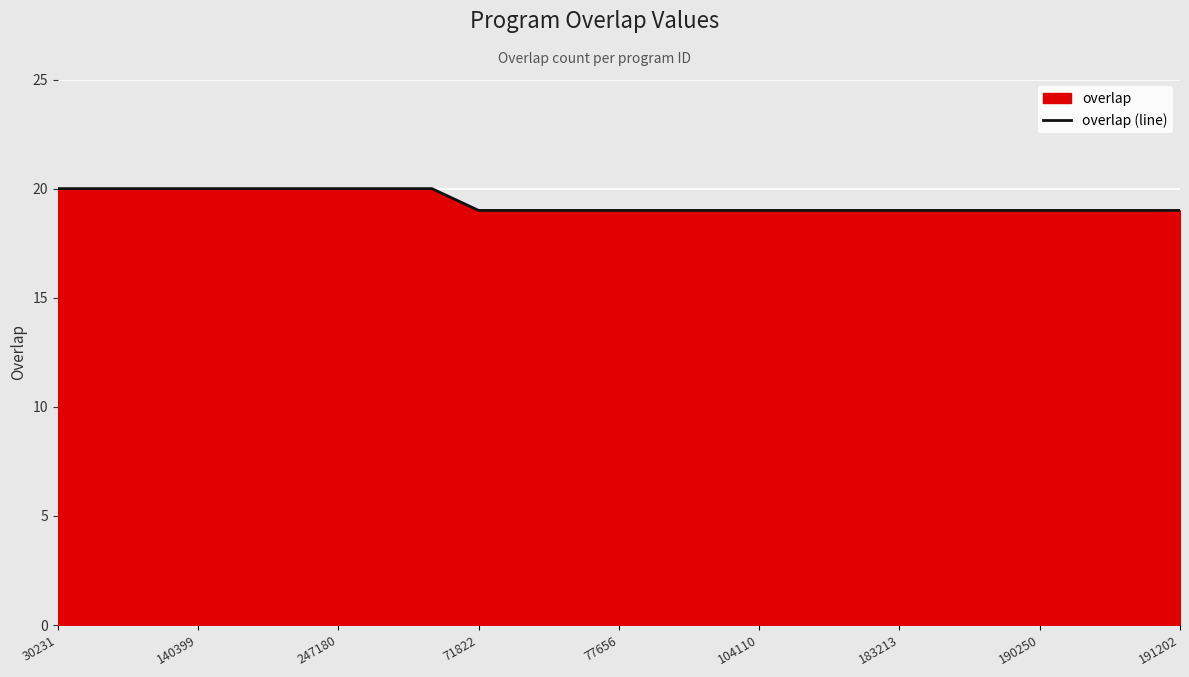

Between 247180 and 190250, which is larger?

247180